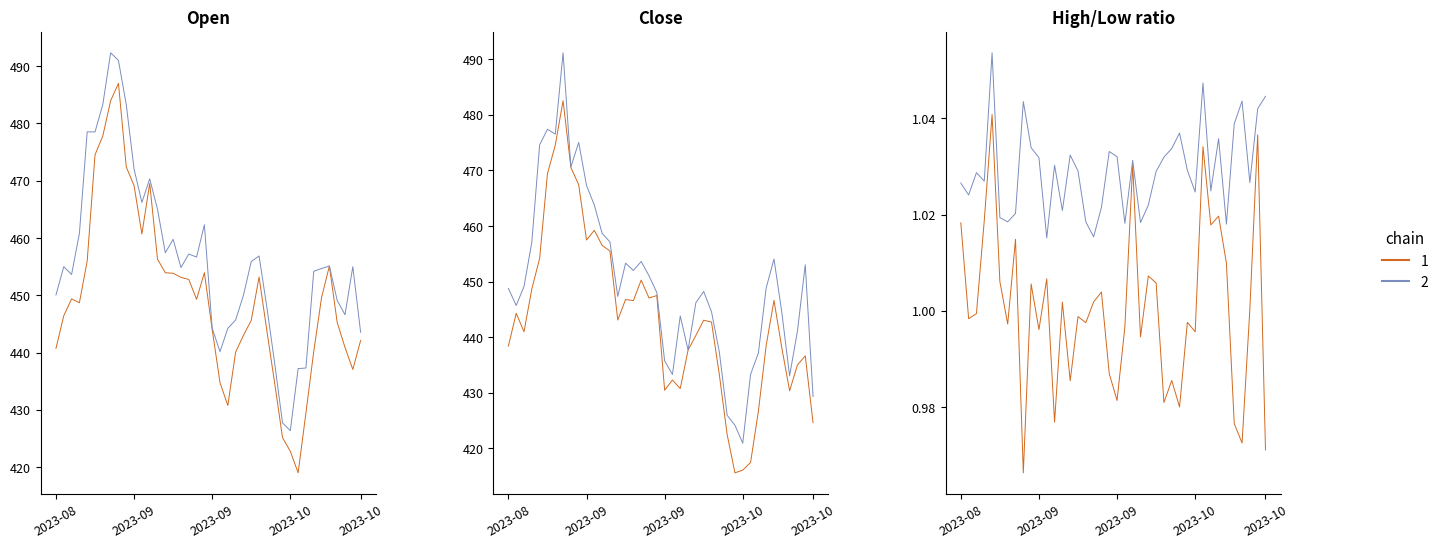

What is the value of the High point at the 32nd from the left?

437.2